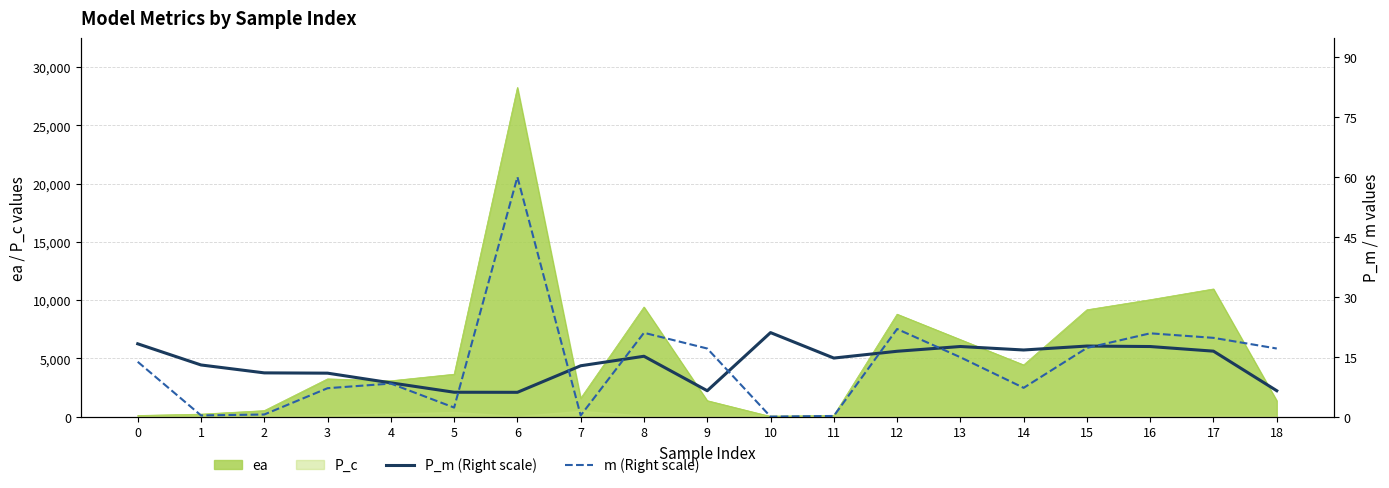

The value of ea at 4 is 1081.3. True or false?

False